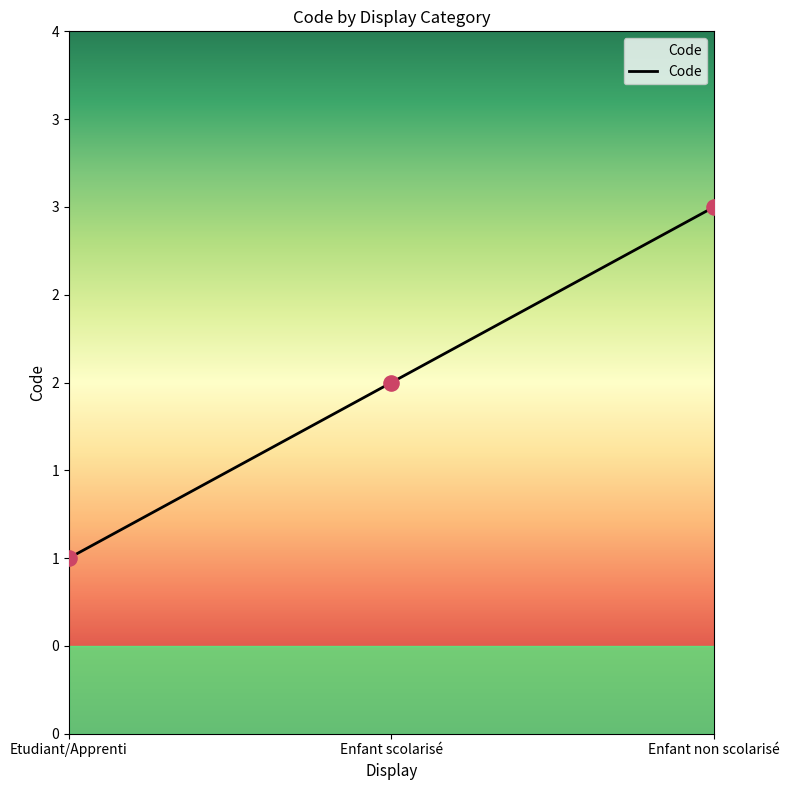

What is the ratio of the value at Enfant scolarisé to the value at Enfant non scolarisé?

0.7